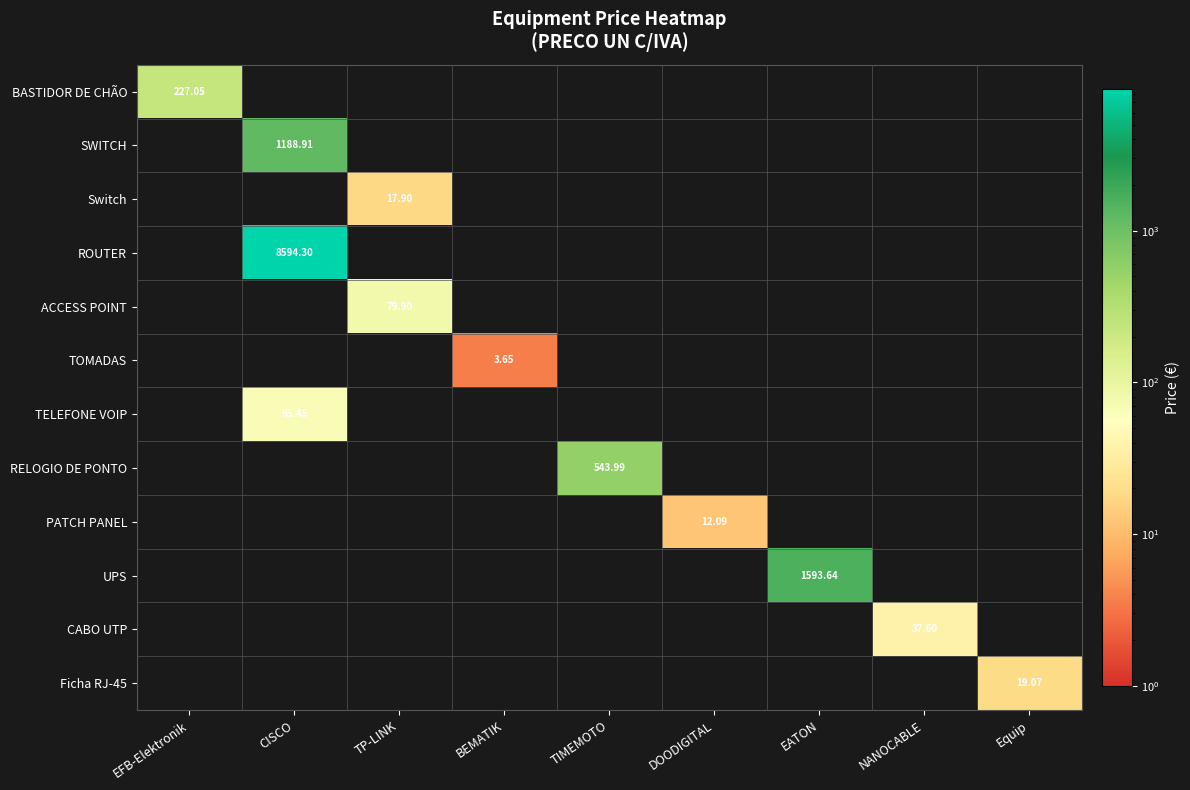

What is the total value across all series at TIMEMOTO?

544.0